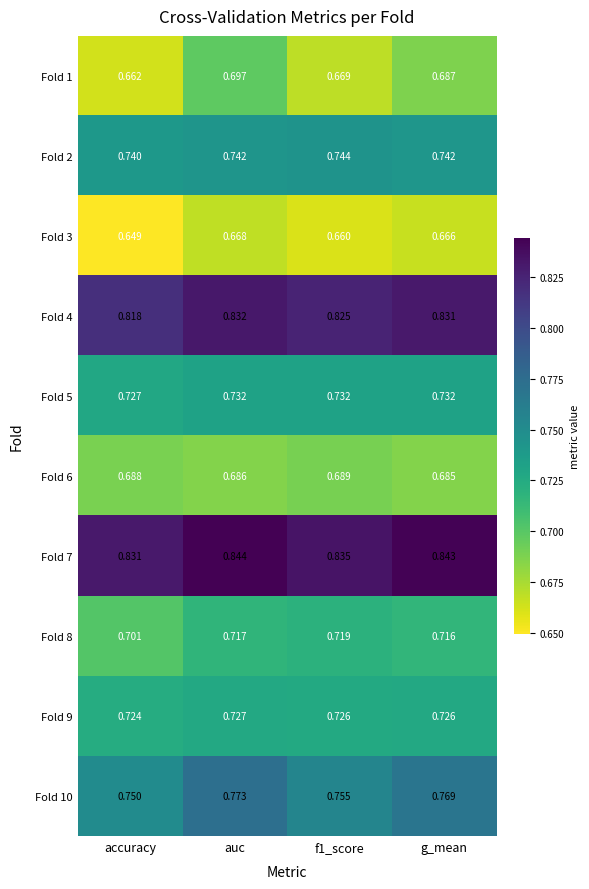

Count the number of categories in the chart.

4